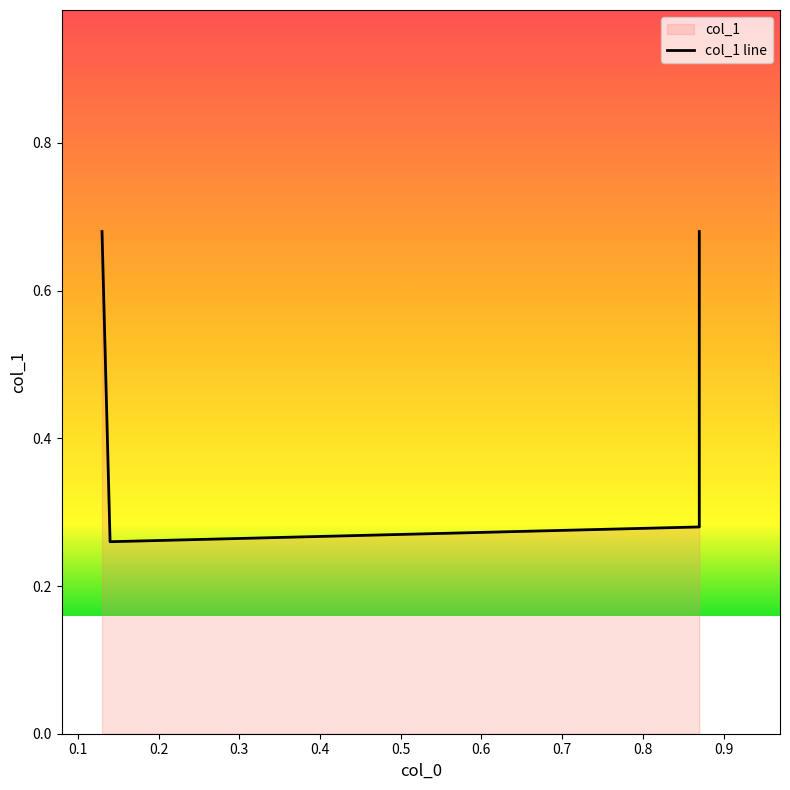

How many distinct data groups are displayed?

1